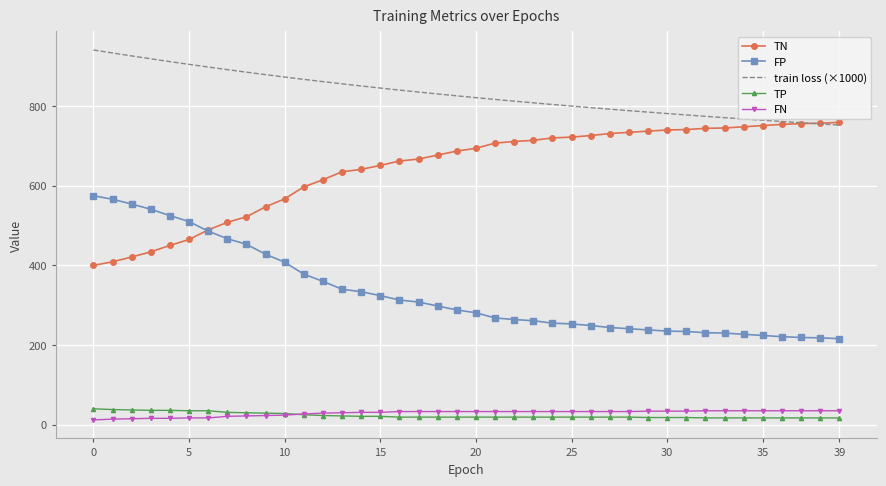

True or false: TN and TP intersect in this chart.

False